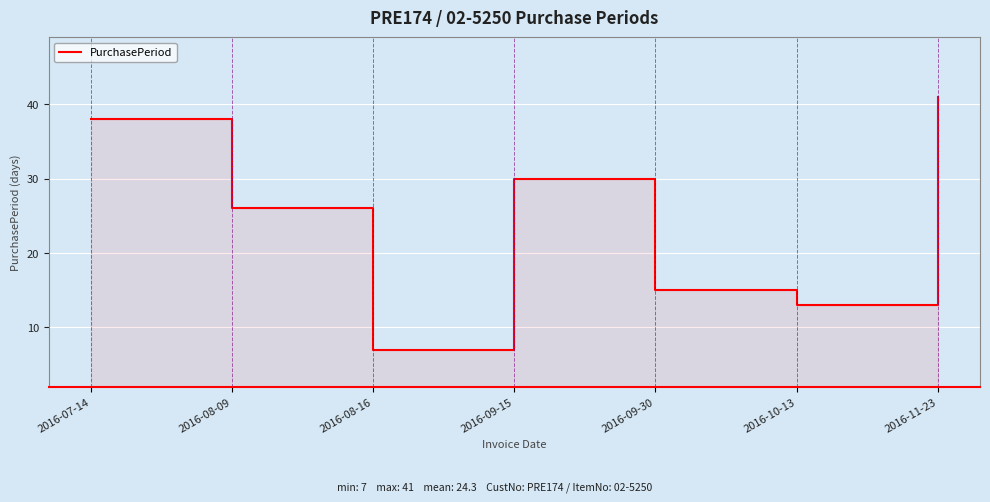

Approximately how many times larger is the value at 2016-07-14 compared to 2016-09-30?

2.5